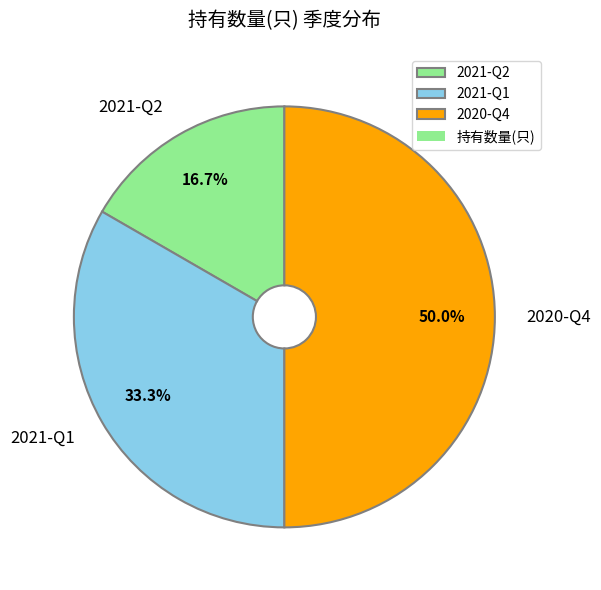

Approximately how many times larger is the value at 2021-Q1 compared to 2021-Q2?

2.0